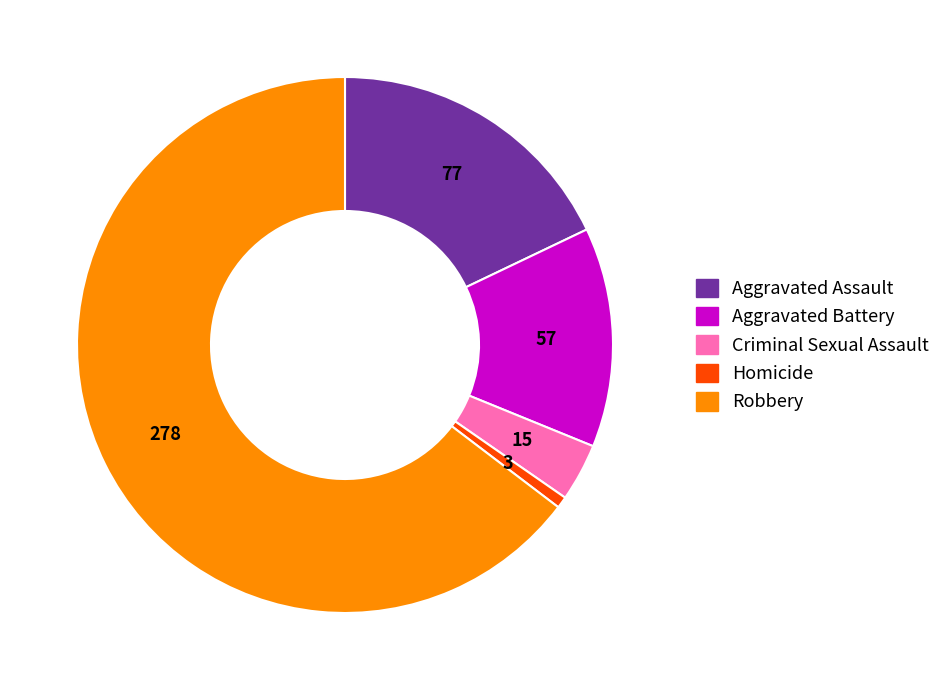

Which slice represents more than half of the pie?

Robbery